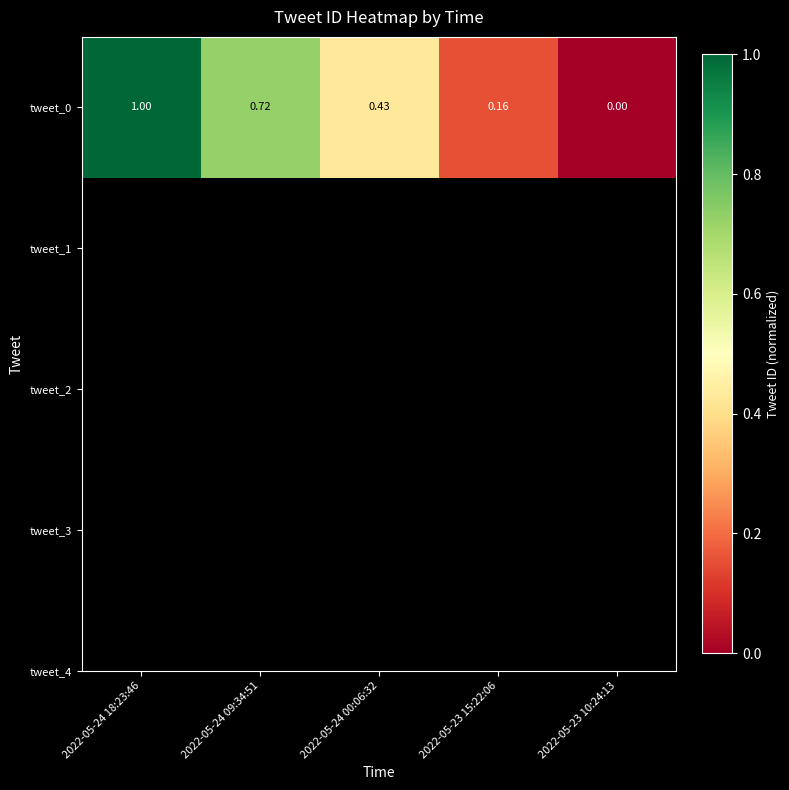

At which label is the value closest to 0?

2022-05-23 10:24:13